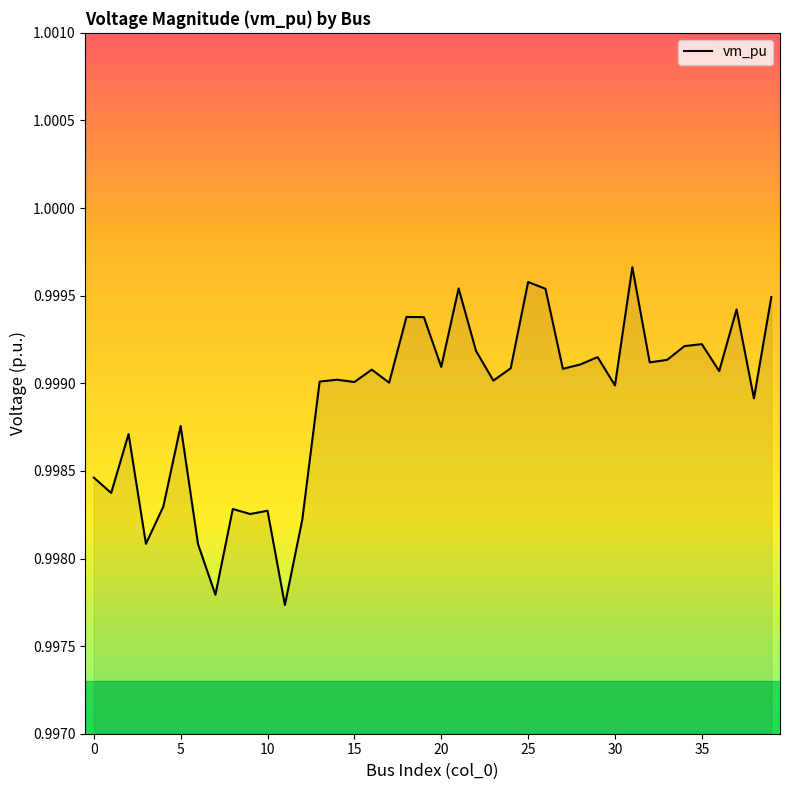

How many lines are shown in the chart?

1